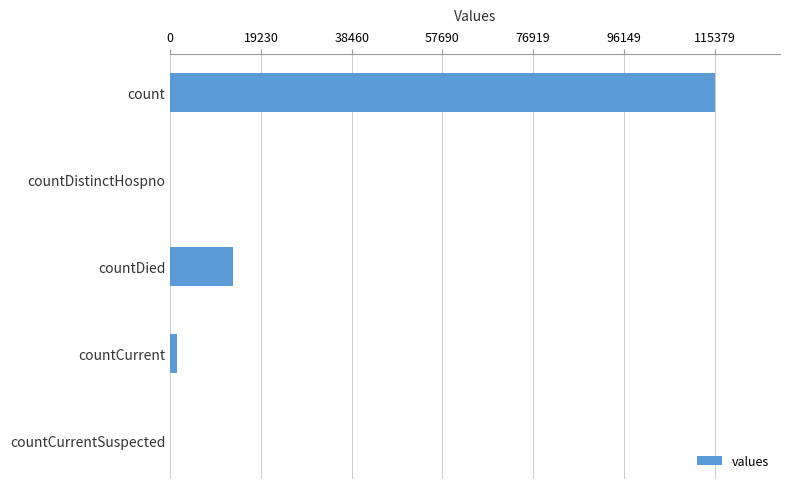

Reading top to bottom, what are all the values shown in this chart?

count=115379	countDistinctHospno=0	countDied=13343	countCurrent=1383	countCurrentSuspected=0